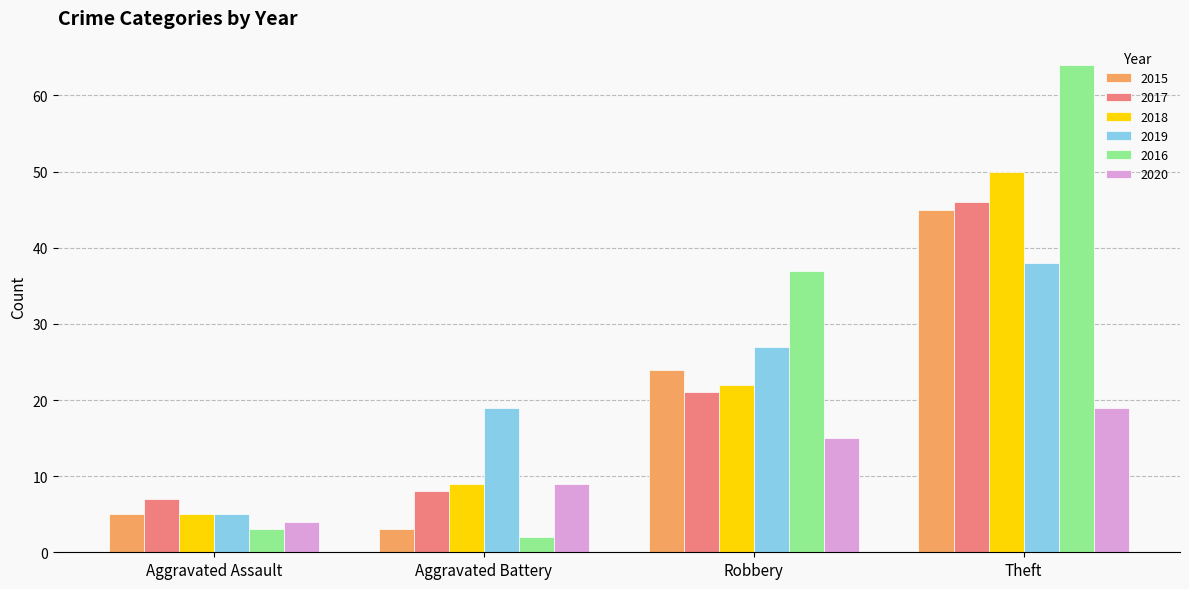

Is the value of 2017 at Aggravated Battery greater than the value of 2015 at Aggravated Assault?

Yes